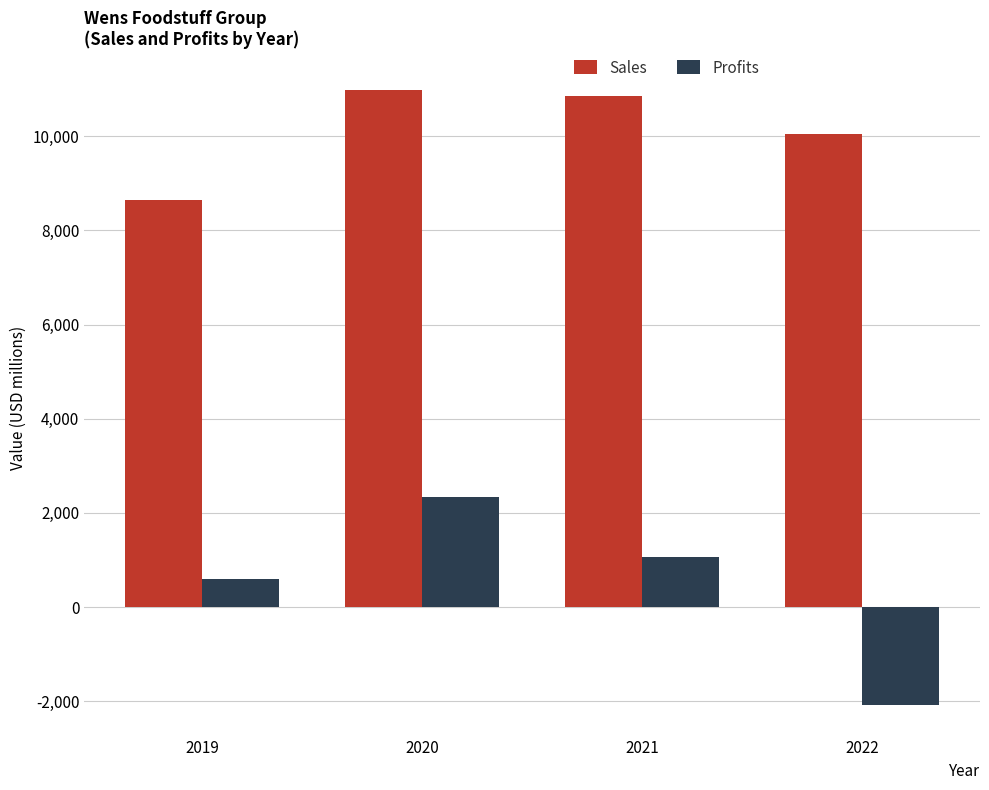

Reading right to left, what are all the values shown in this chart?

Sales: 2022=10056.0	2021=10849.0	2020=10983.0	2019=8640.0
Profits: 2022=-2078.4	2021=1066.9	2020=2342.5	2019=598.0